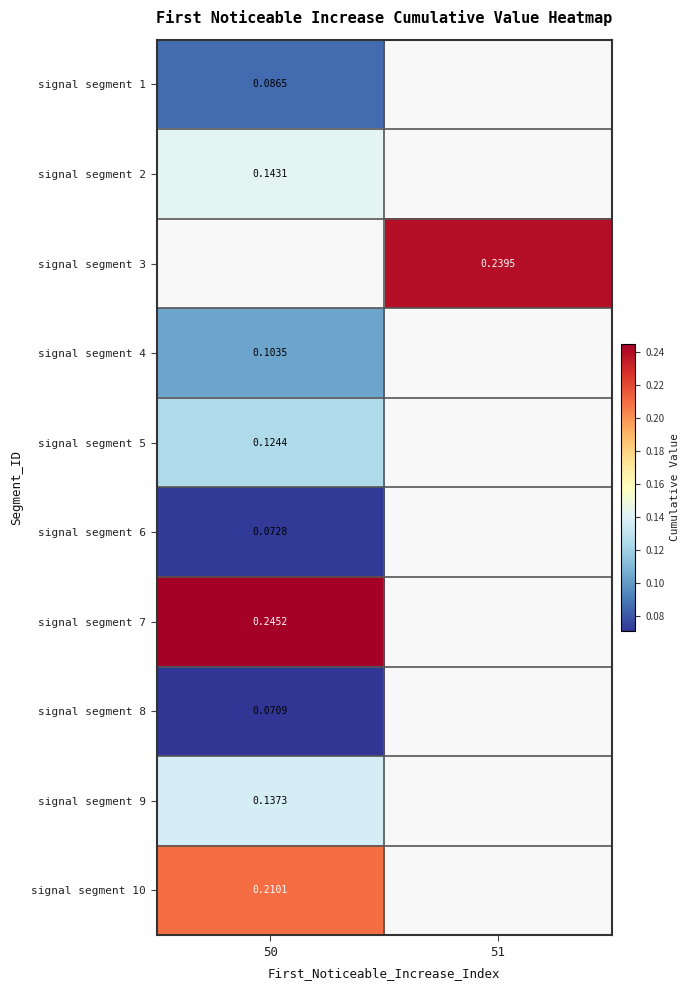

Which has a higher value, 50 or 51?

51